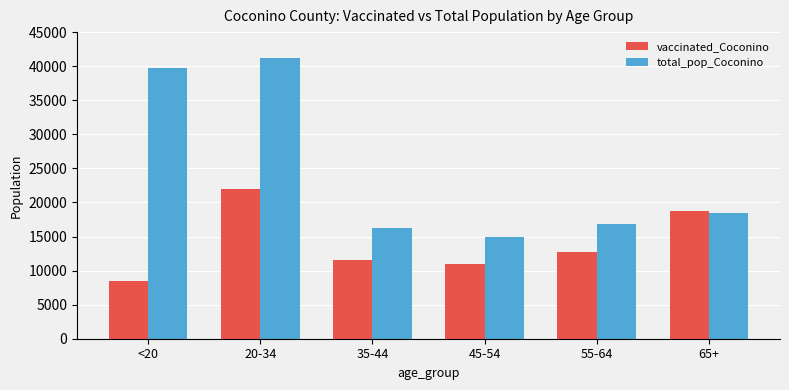

How many bars are there in each group?

2